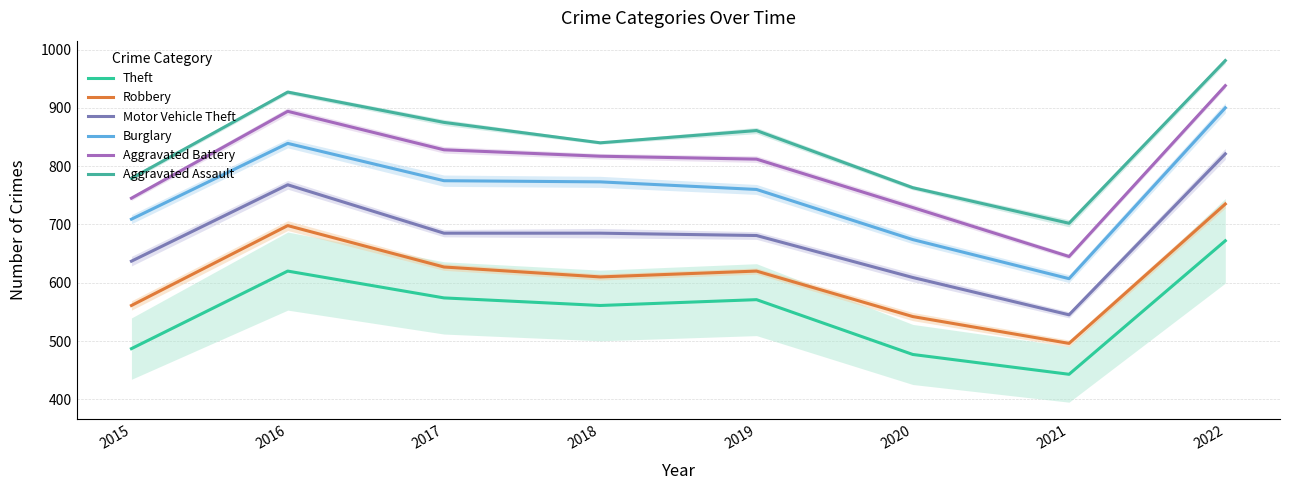

What are all the series names shown in the legend?

Theft, Robbery, Motor Vehicle Theft, Burglary, Aggravated Battery, Aggravated Assault